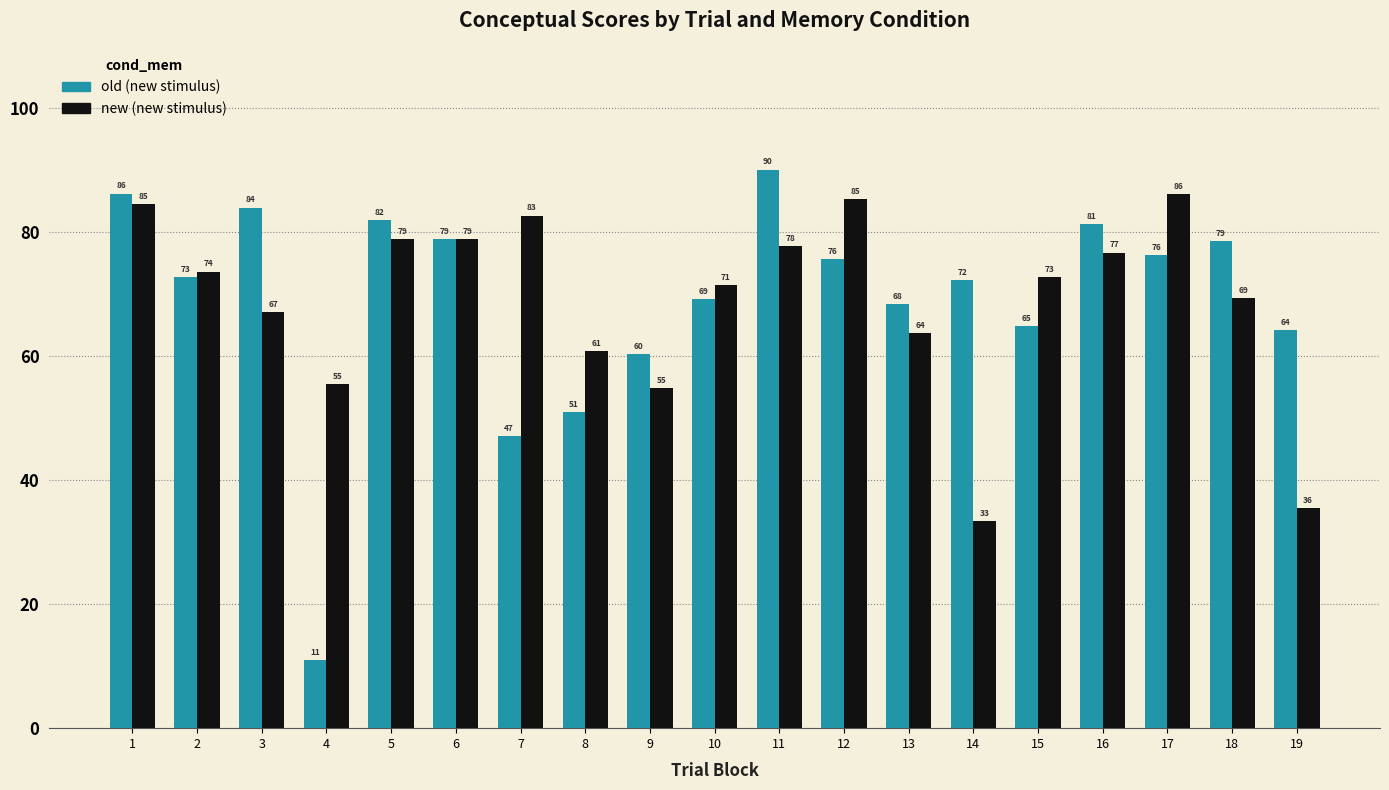

At which category does the chart reach its minimum across all series?

4